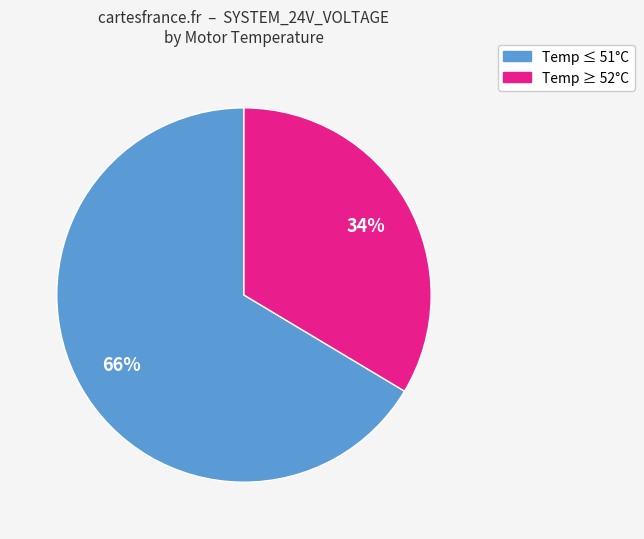

Does any single category account for the majority?

Yes